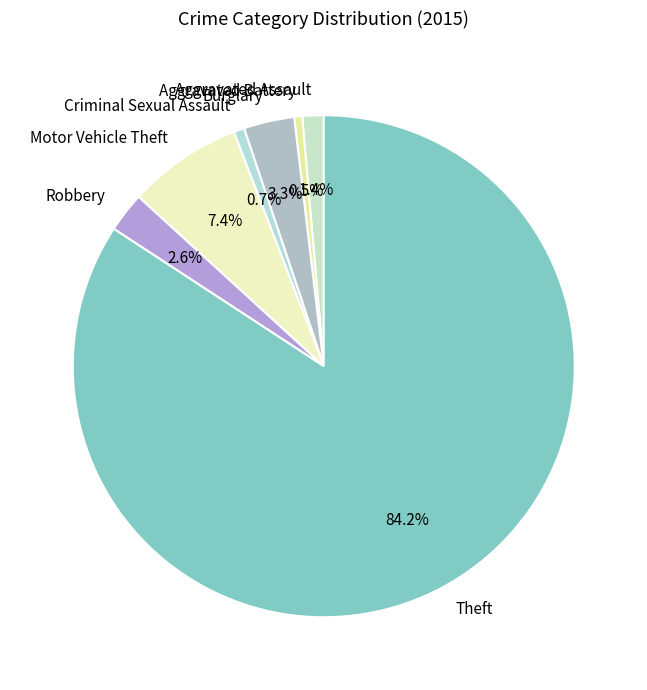

Which slice represents more than half of the pie?

Theft